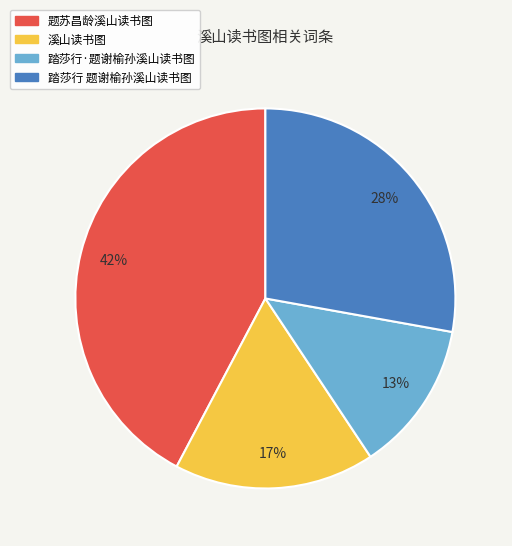

Is there a majority slice in this chart?

No